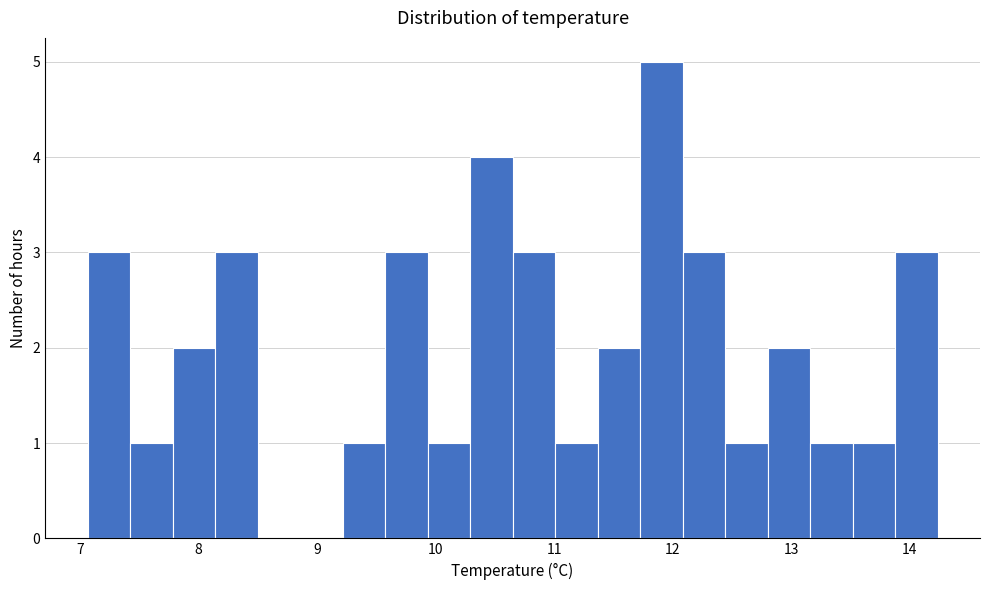

Read against the x-axis, roughly where is the centre of the tallest bar?

11.9